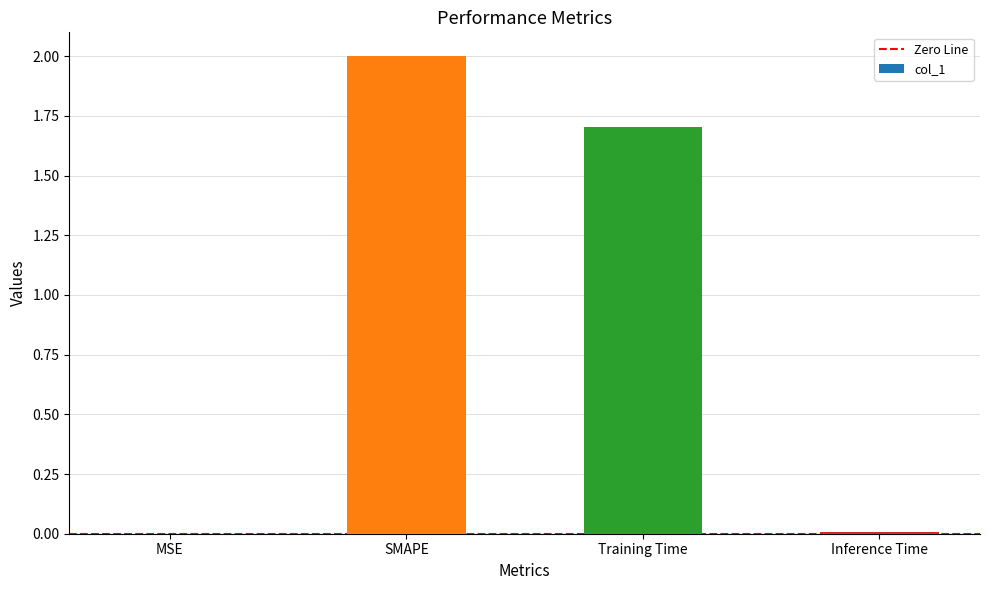

What is the greatest value displayed?

2.0